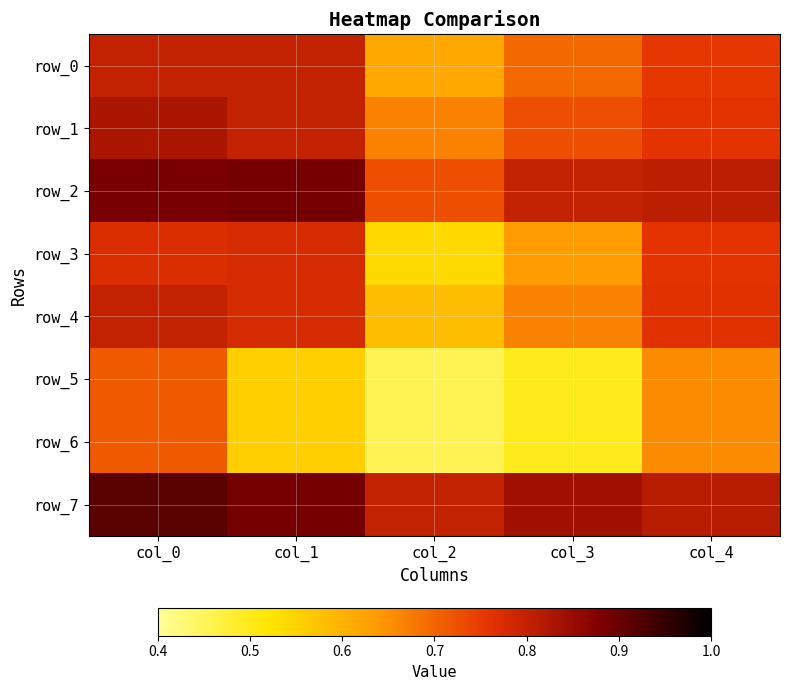

What is the difference between the maximum and minimum values in the row_7 series?

0.1